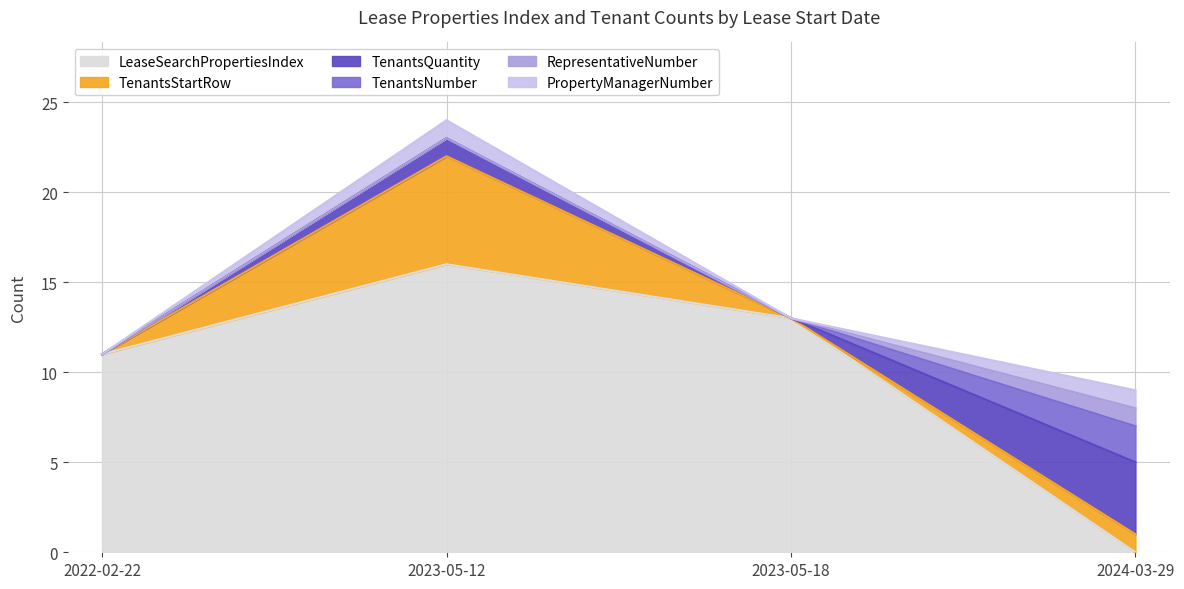

Is it true that TenantsQuantity equals 3 at 2022-02-22?

False